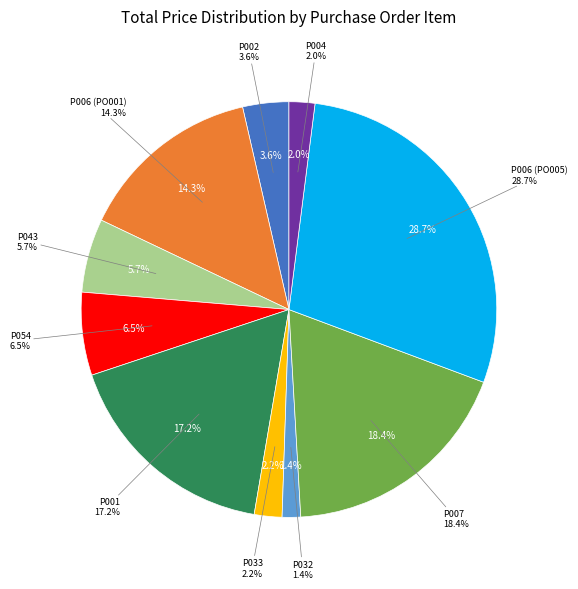

What is the smallest slice in the pie chart?

P032